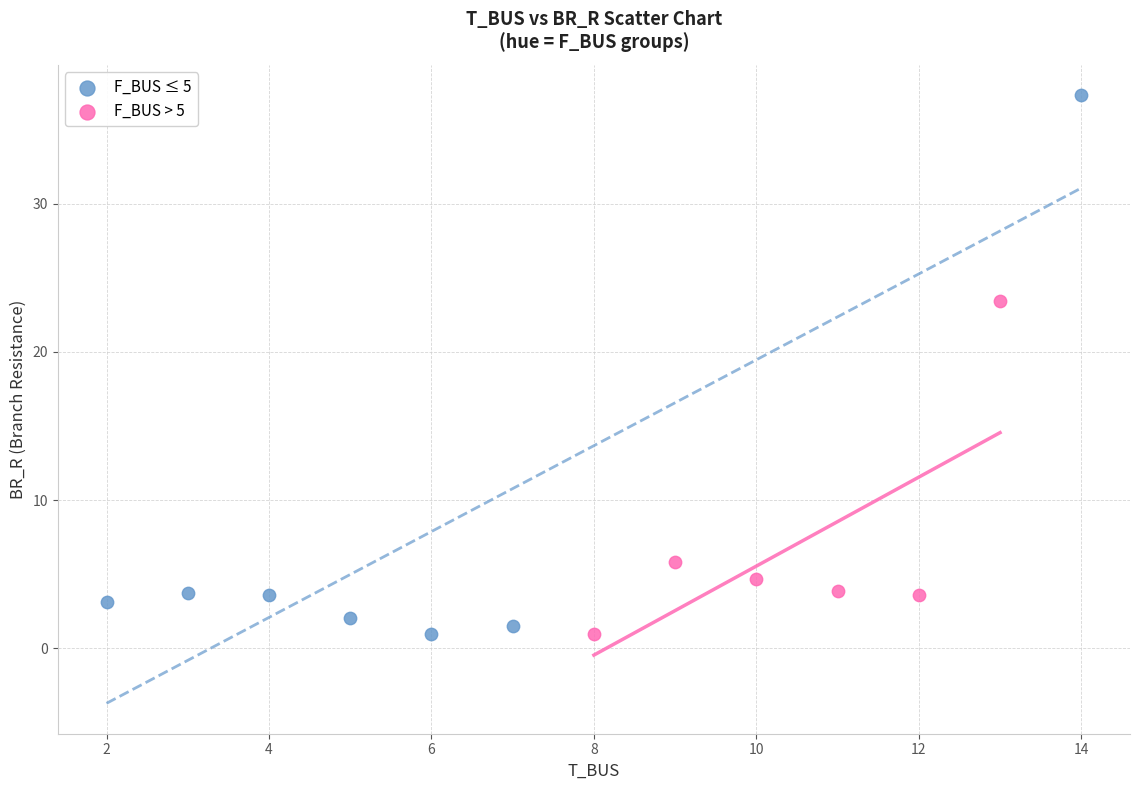

Which series has the widest spread of Y values?

F_BUS ≤ 5